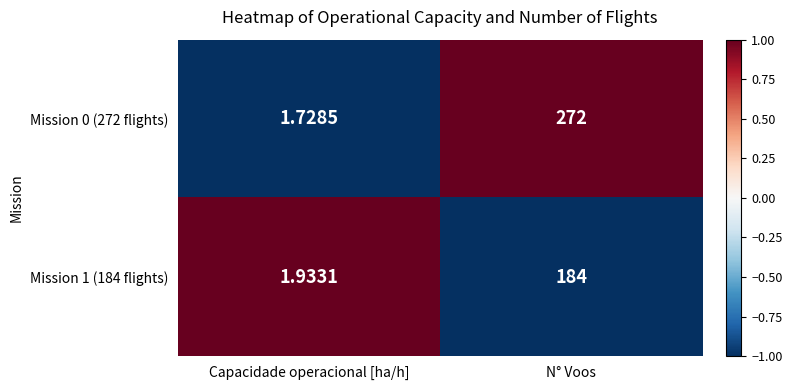

Which label corresponds to the largest value in the chart?

N° Voos